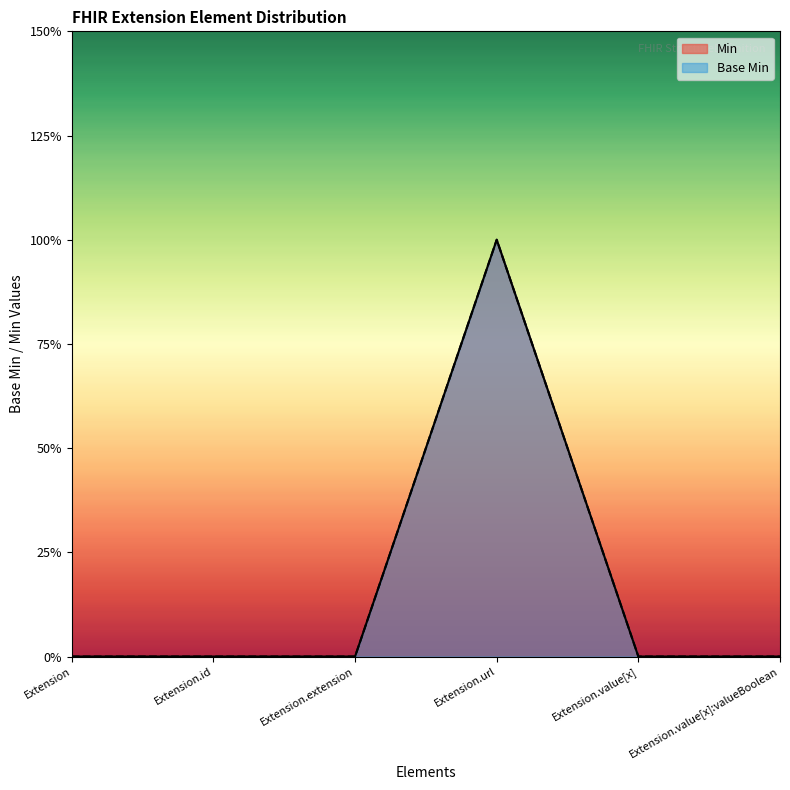

What position from the right is Extension.id?

5